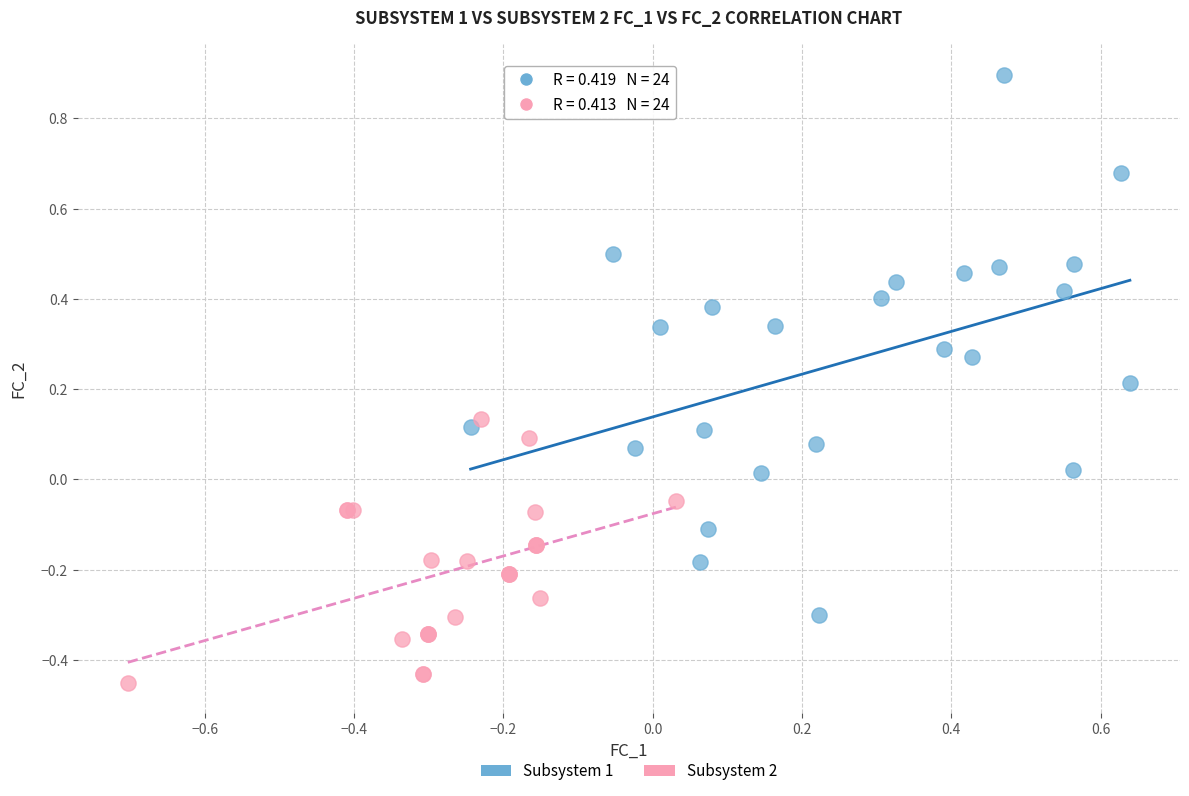

Which series reaches the maximum Y coordinate?

Subsystem 1